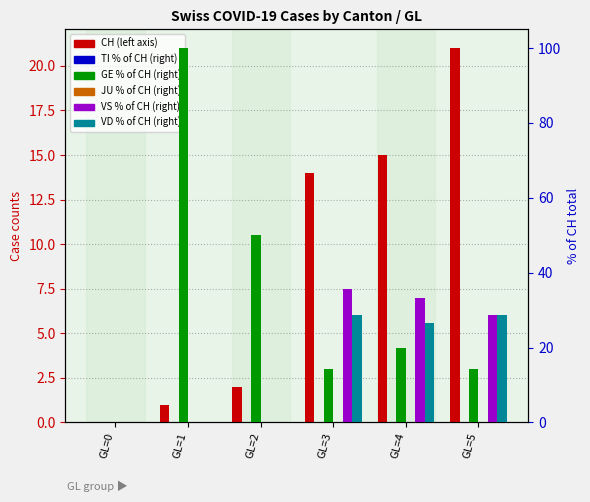

Does the chart contain any negative values?

No